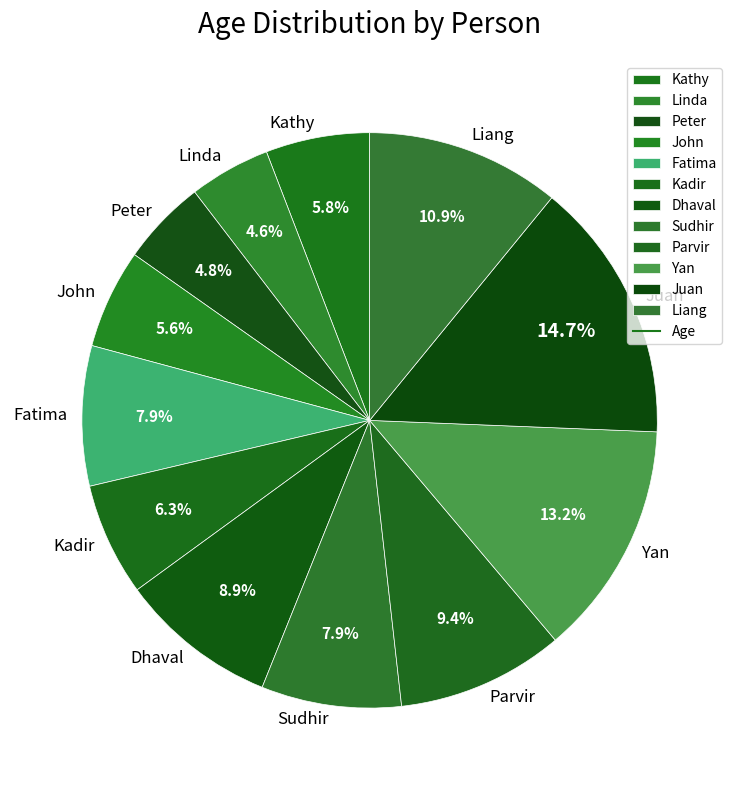

The Juan slice represents 27% of the pie. True or false?

False